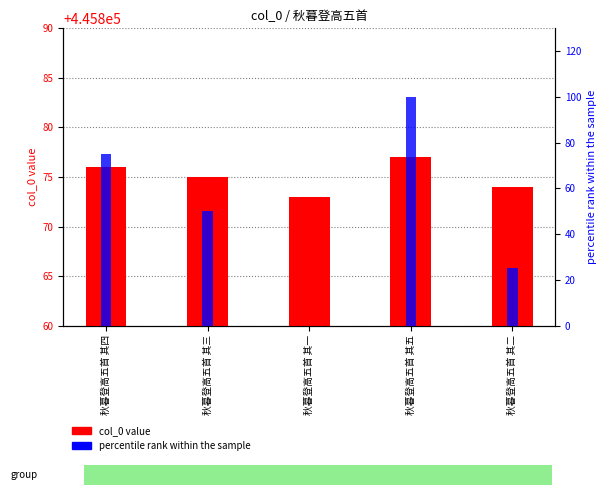

What is the sum of the percentile rank values at 秋暮登高五首 其一 and 秋暮登高五首 其二?

25